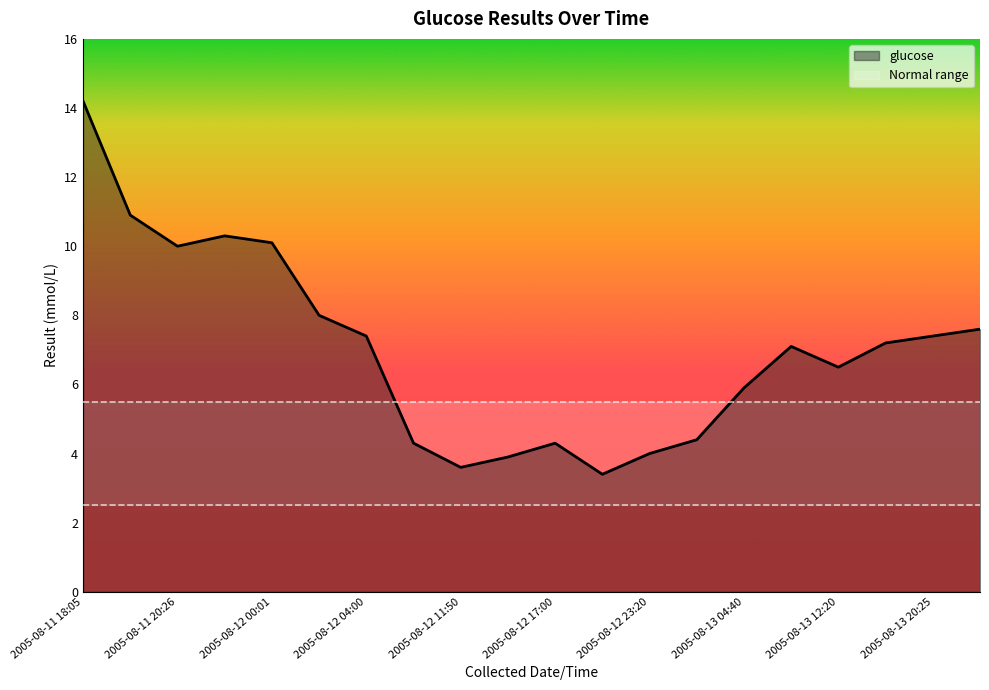

What is the average value?

7.0